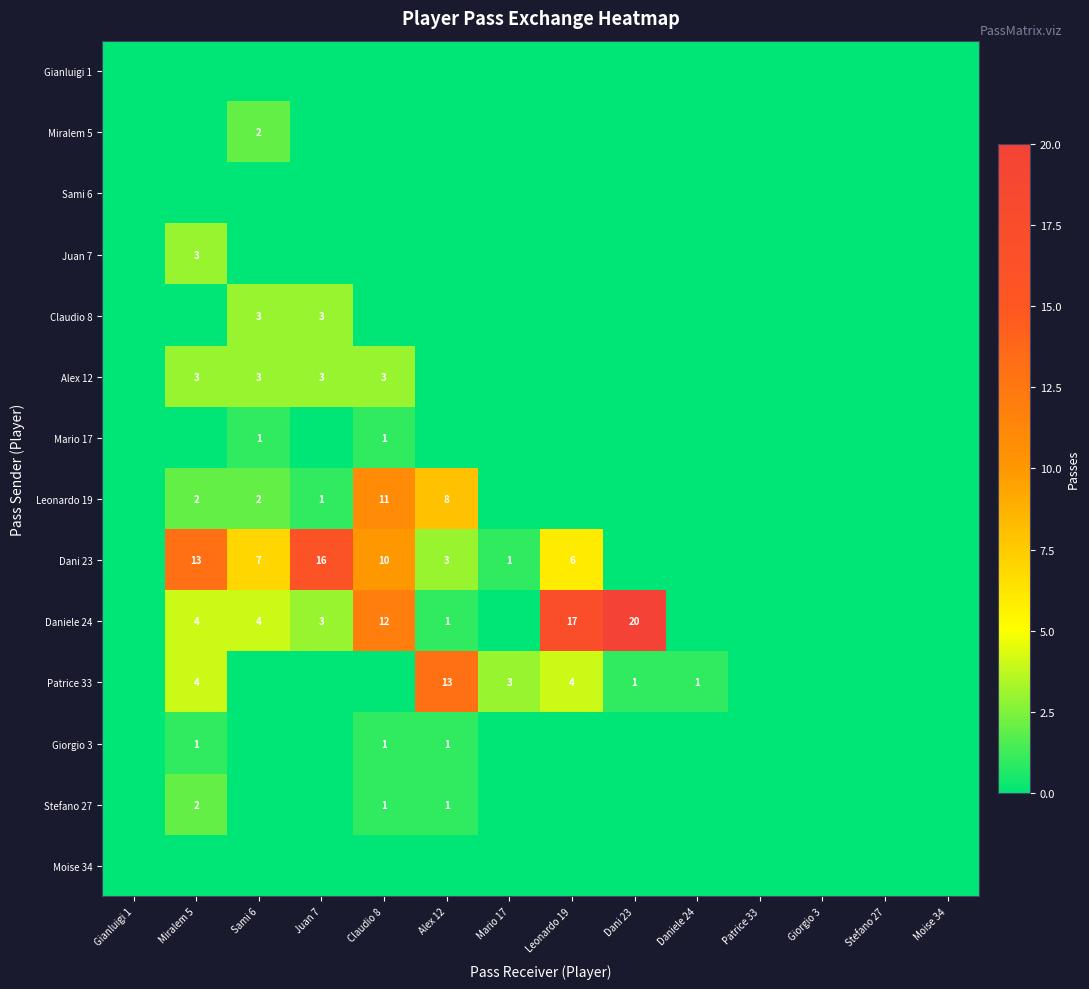

At how many categories does at least one series exceed 18?

1